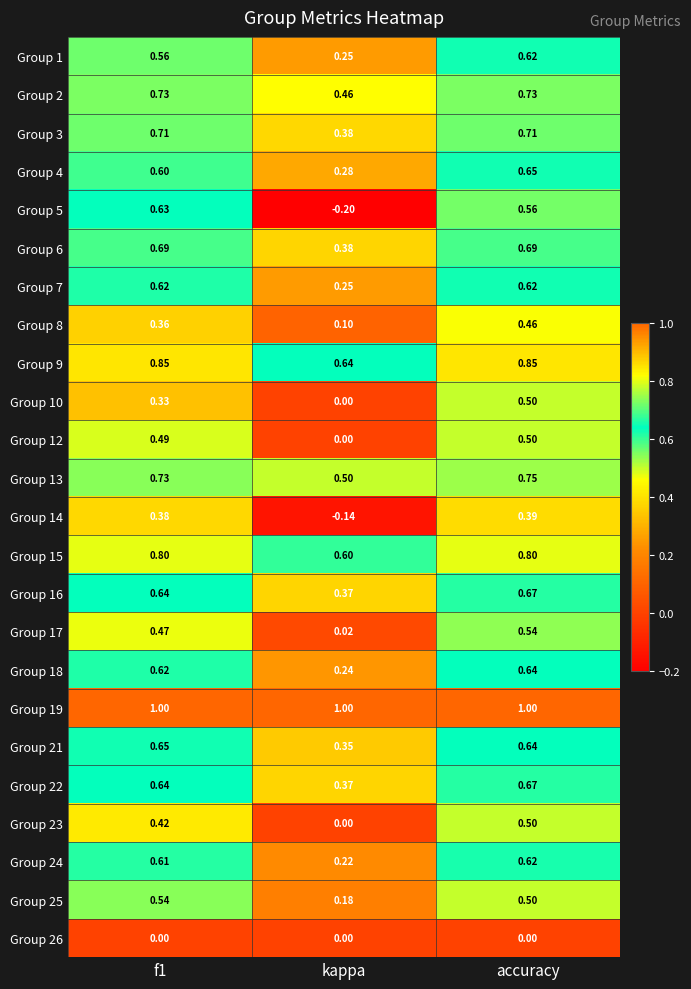

At which label is Group 17 closest to 0?

kappa